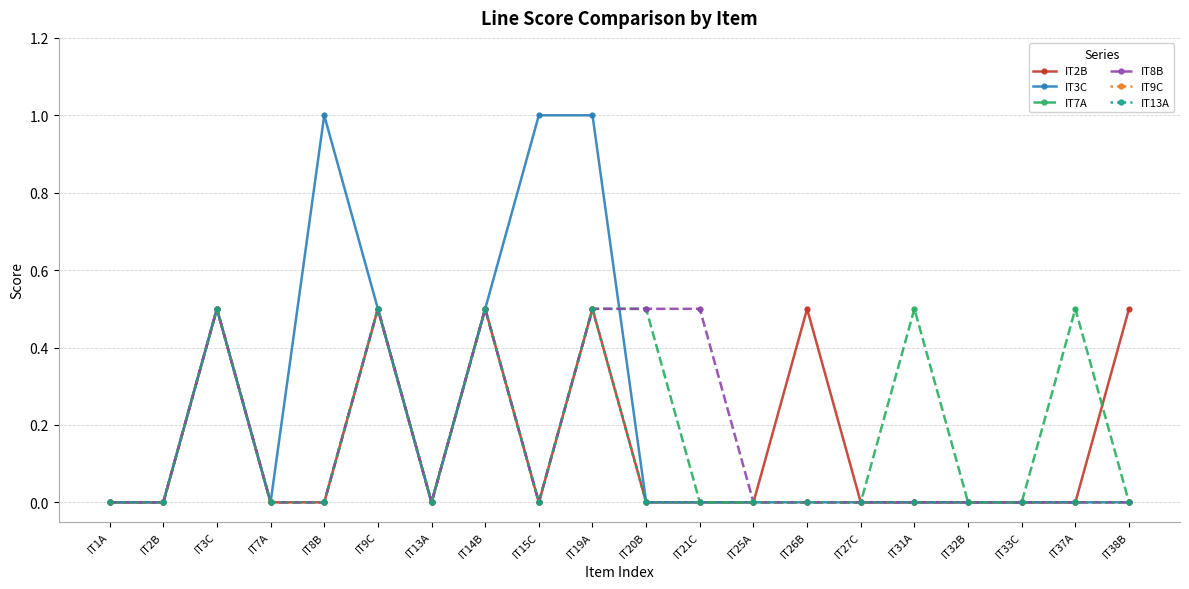

List the series in order of their peak value, lowest first.

IT2B, IT7A, IT8B, IT9C, IT13A, IT3C